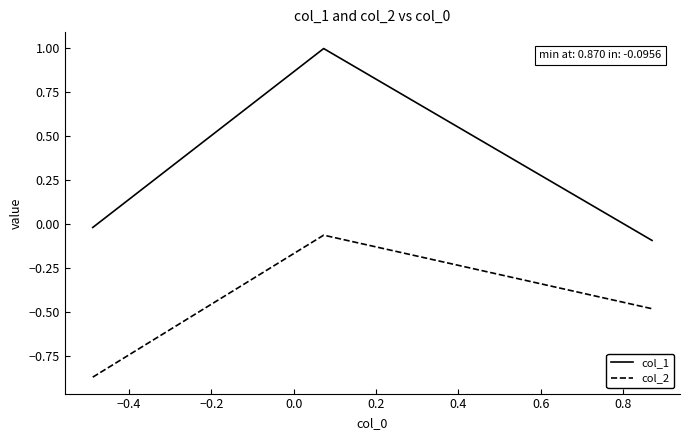

Rank the series by their maximum value, from highest to lowest.

col_1, col_2